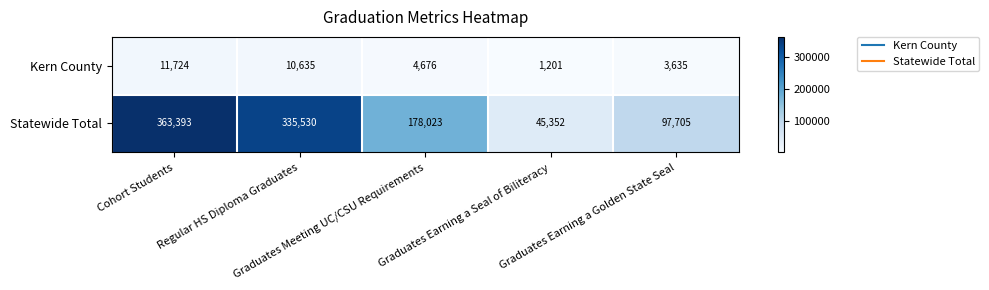

Rank the series by their maximum value, from highest to lowest.

Statewide Total, Kern County